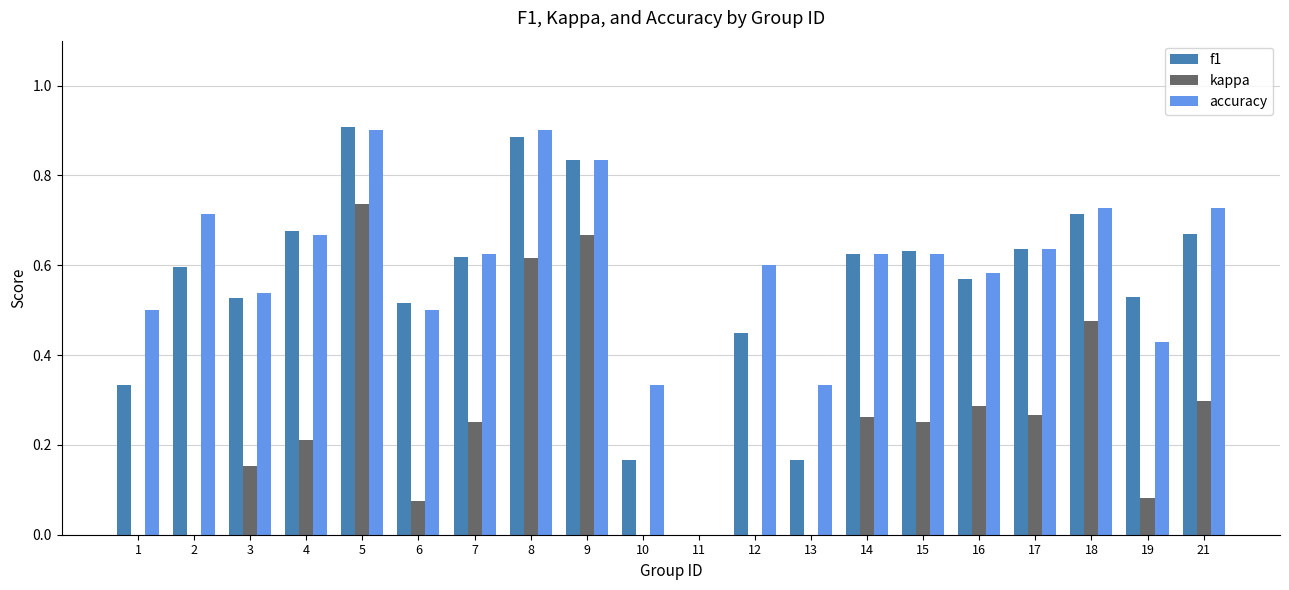

The accuracy series shows 1.0 at 17. True or false?

False